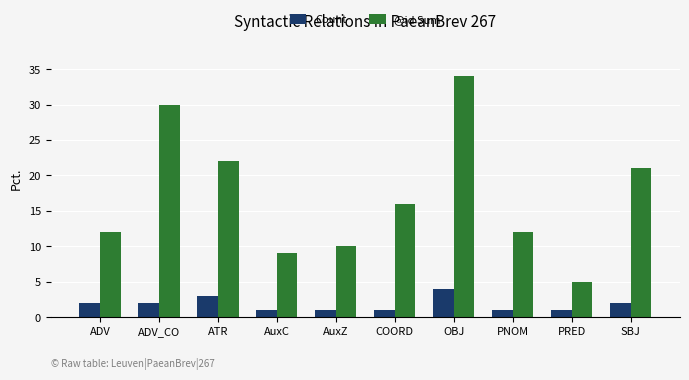

What is the maximum value for Count?

4